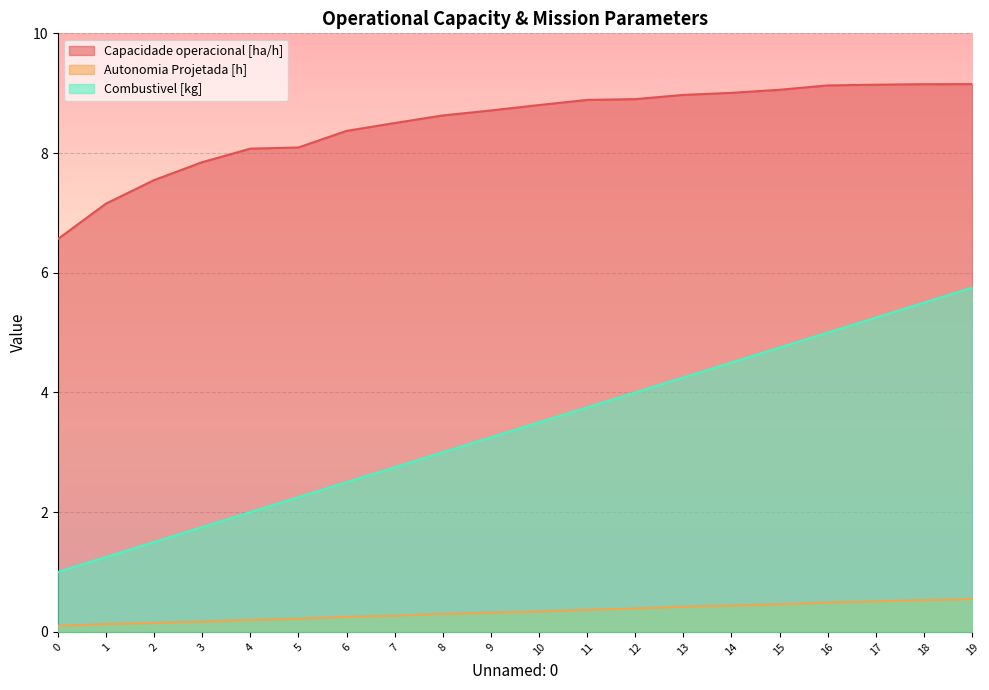

How many data points in Capacidade operacional [ha/h] are less than 8?

4